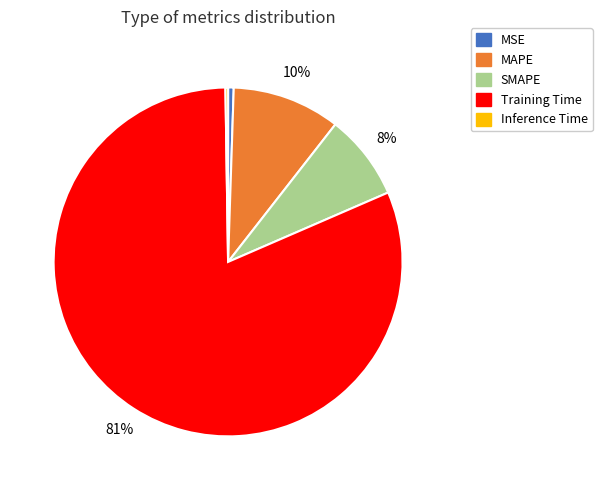

True or false: MSE accounts for 11% of the total.

False